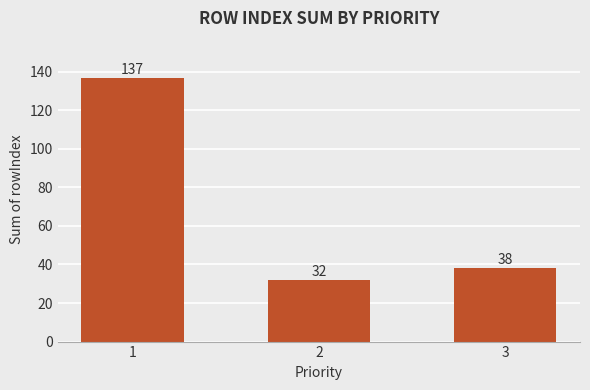

Reading left to right, list all the values displayed in this chart.

137	32	38